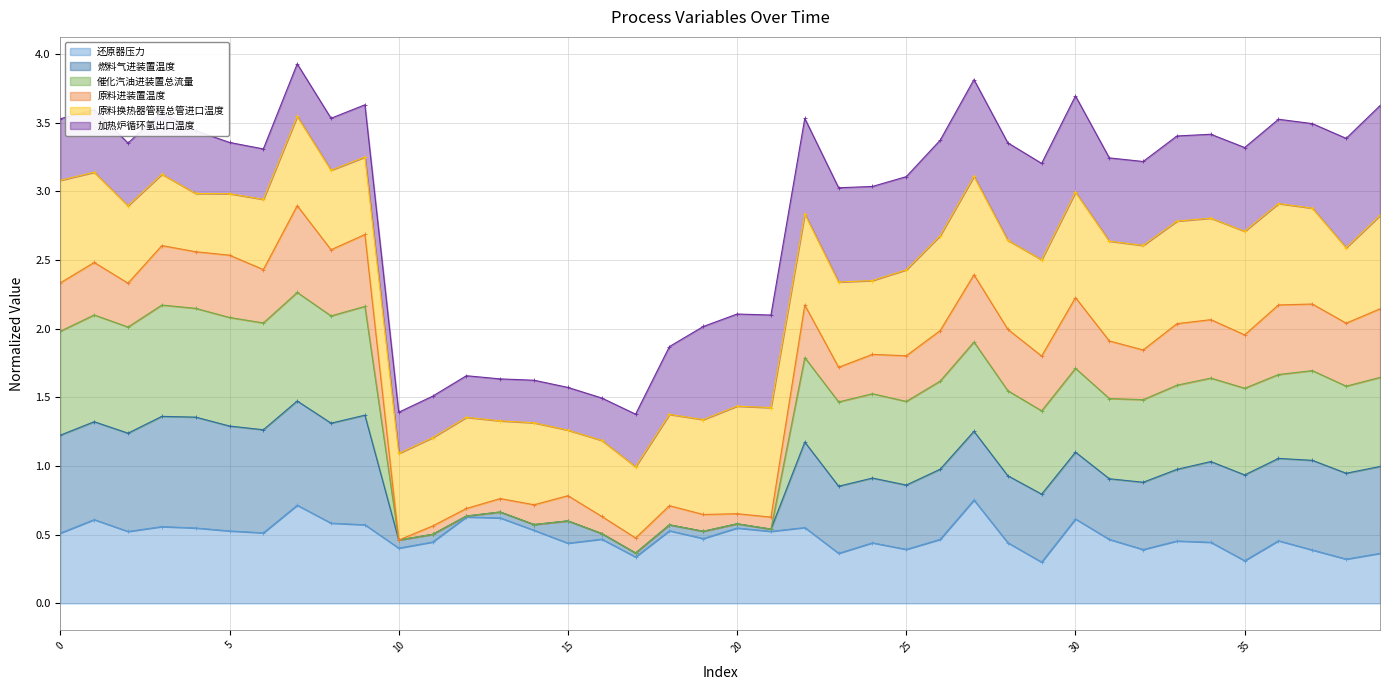

What is the sum of the 还原器压力 values at 25 and 29?

0.7